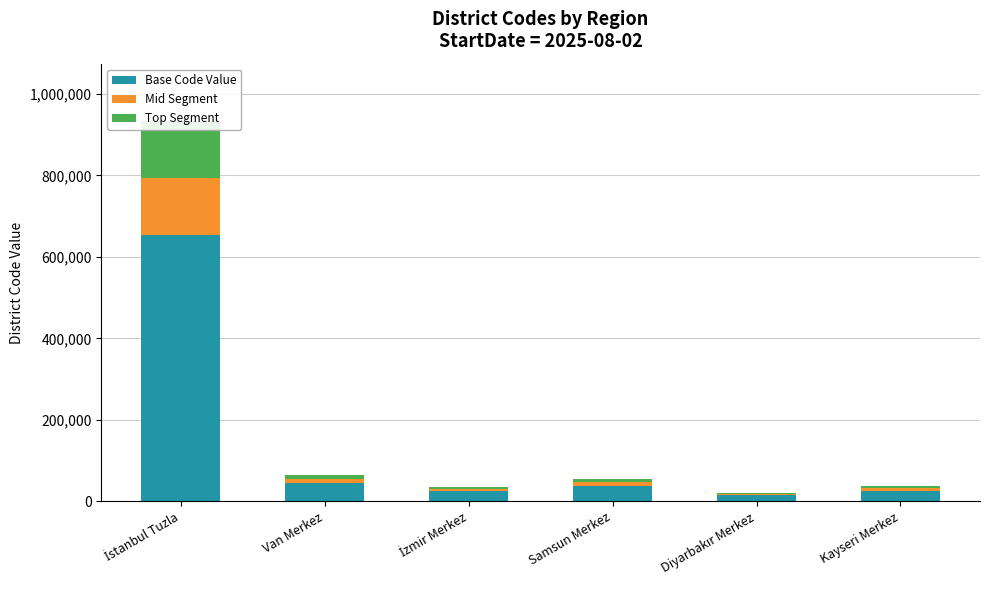

What are all the series names shown in the legend?

Base Code Value, Mid Segment, Top Segment